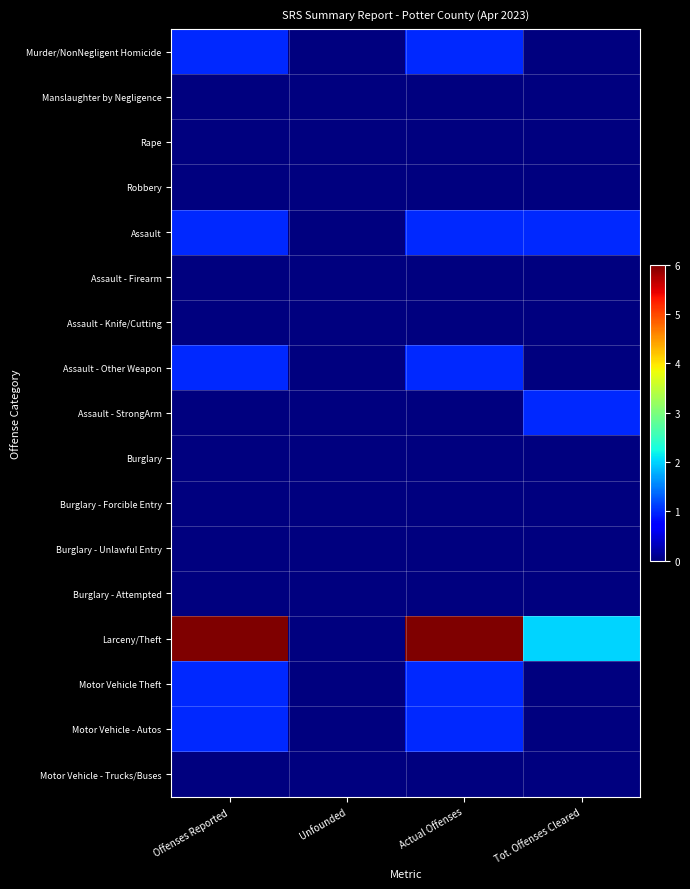

Reading left to right, list all the values displayed in this chart.

Murder/NonNegligent Homicide: Offenses Reported=1	Unfounded=0	Actual Offenses=1	Tot. Offenses Cleared=0
Manslaughter by Negligence: Offenses Reported=0	Unfounded=0	Actual Offenses=0	Tot. Offenses Cleared=0
Rape: Offenses Reported=0	Unfounded=0	Actual Offenses=0	Tot. Offenses Cleared=0
Robbery: Offenses Reported=0	Unfounded=0	Actual Offenses=0	Tot. Offenses Cleared=0
Assault: Offenses Reported=1	Unfounded=0	Actual Offenses=1	Tot. Offenses Cleared=1
Assault - Firearm: Offenses Reported=0	Unfounded=0	Actual Offenses=0	Tot. Offenses Cleared=0
Assault - Knife/Cutting: Offenses Reported=0	Unfounded=0	Actual Offenses=0	Tot. Offenses Cleared=0
Assault - Other Weapon: Offenses Reported=1	Unfounded=0	Actual Offenses=1	Tot. Offenses Cleared=0
Assault - StrongArm: Offenses Reported=0	Unfounded=0	Actual Offenses=0	Tot. Offenses Cleared=1
Burglary: Offenses Reported=0	Unfounded=0	Actual Offenses=0	Tot. Offenses Cleared=0
Burglary - Forcible Entry: Offenses Reported=0	Unfounded=0	Actual Offenses=0	Tot. Offenses Cleared=0
Burglary - Unlawful Entry: Offenses Reported=0	Unfounded=0	Actual Offenses=0	Tot. Offenses Cleared=0
Burglary - Attempted: Offenses Reported=0	Unfounded=0	Actual Offenses=0	Tot. Offenses Cleared=0
Larceny/Theft: Offenses Reported=6	Unfounded=0	Actual Offenses=6	Tot. Offenses Cleared=2
Motor Vehicle Theft: Offenses Reported=1	Unfounded=0	Actual Offenses=1	Tot. Offenses Cleared=0
Motor Vehicle - Autos: Offenses Reported=1	Unfounded=0	Actual Offenses=1	Tot. Offenses Cleared=0
Motor Vehicle - Trucks/Buses: Offenses Reported=0	Unfounded=0	Actual Offenses=0	Tot. Offenses Cleared=0